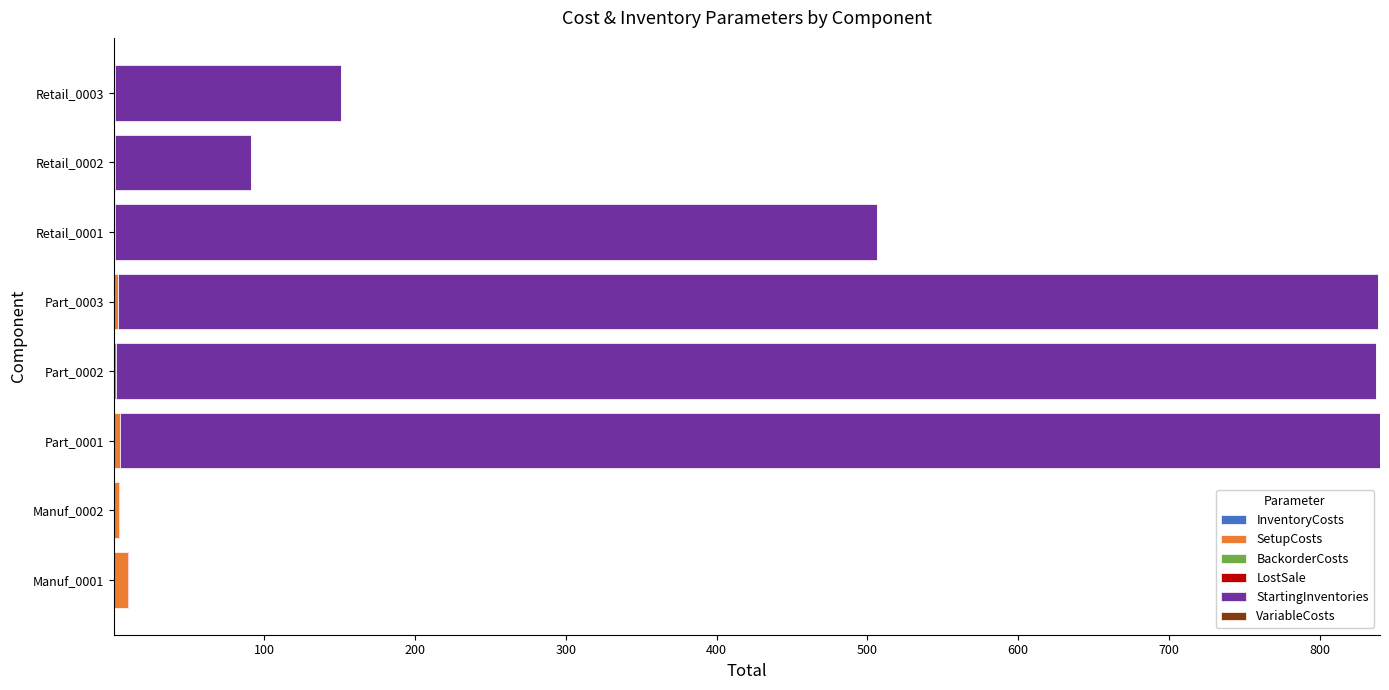

How many categories are shown in the chart?

8